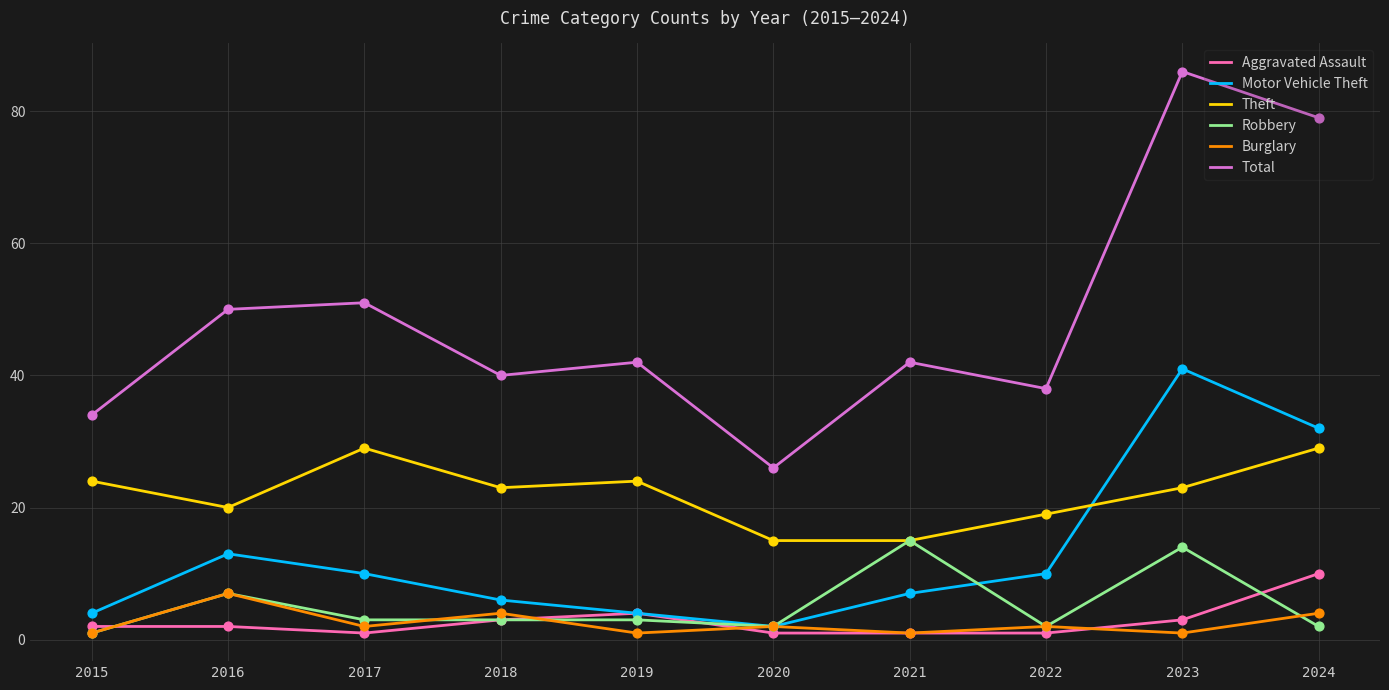

What are all the series names shown in the legend?

Aggravated Assault, Motor Vehicle Theft, Theft, Robbery, Burglary, Total